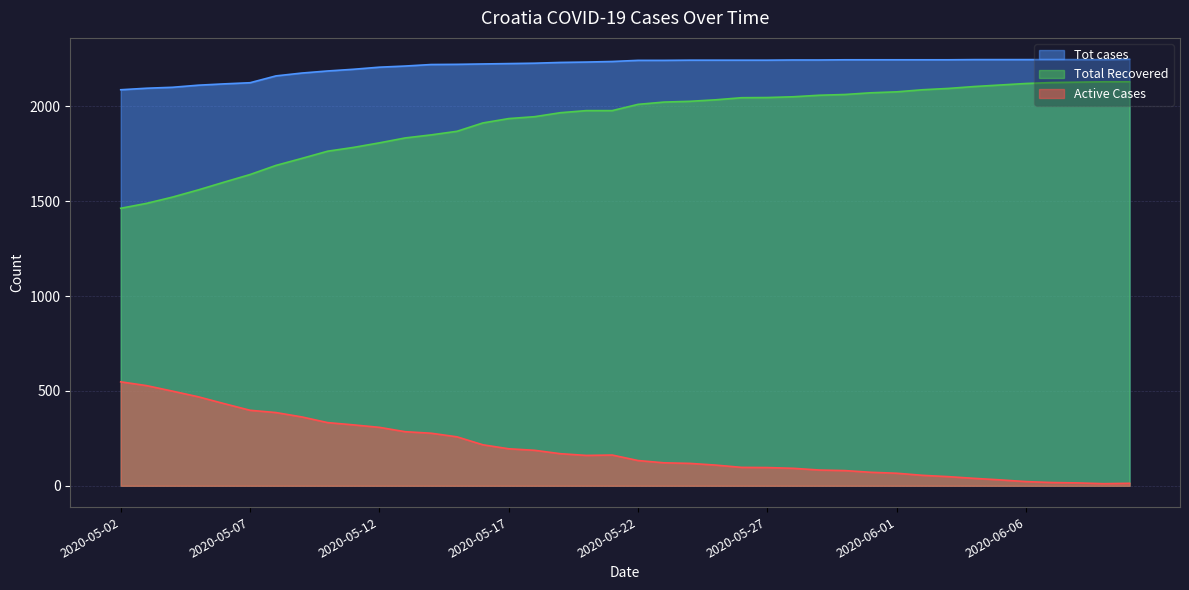

How many categories are shown in the chart?

40